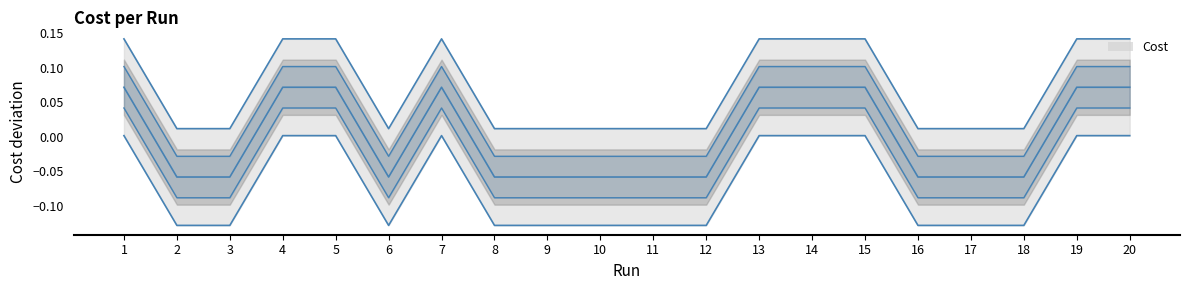

How many points are higher than both their immediate neighbors (excluding endpoints)?

5